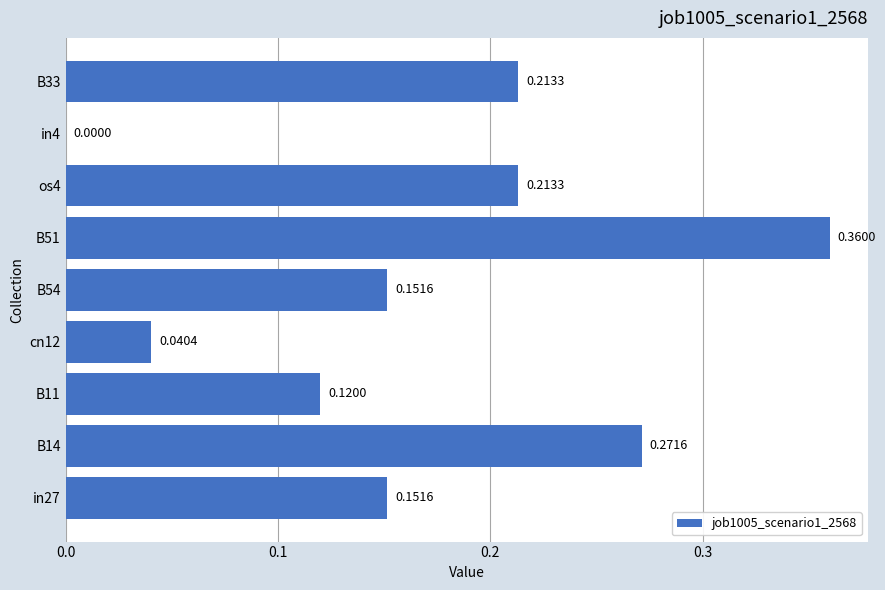

What is the sum of all values?

1.5